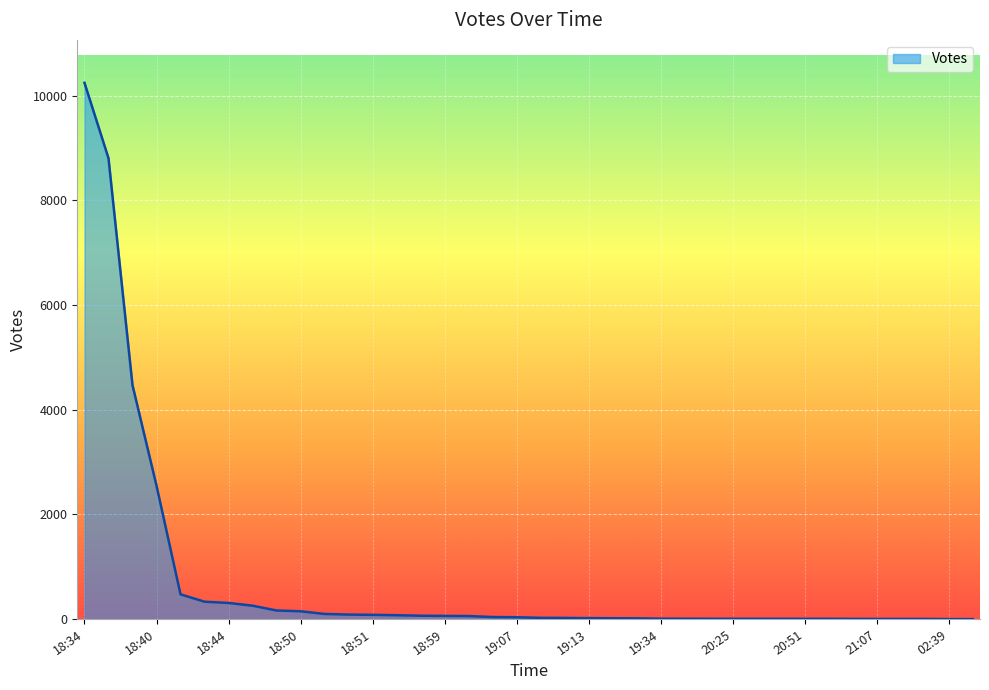

What is the difference between the maximum and minimum values?

10248